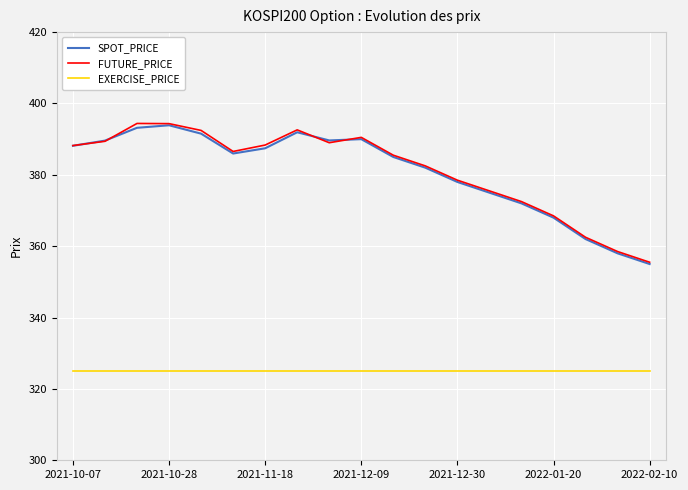

What is the greatest value displayed?

394.4